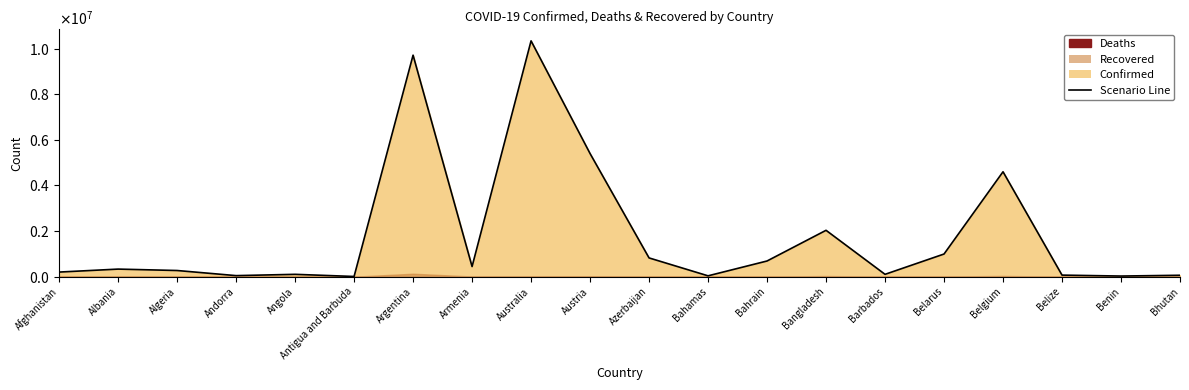

What is the maximum value shown in the chart?

10345256